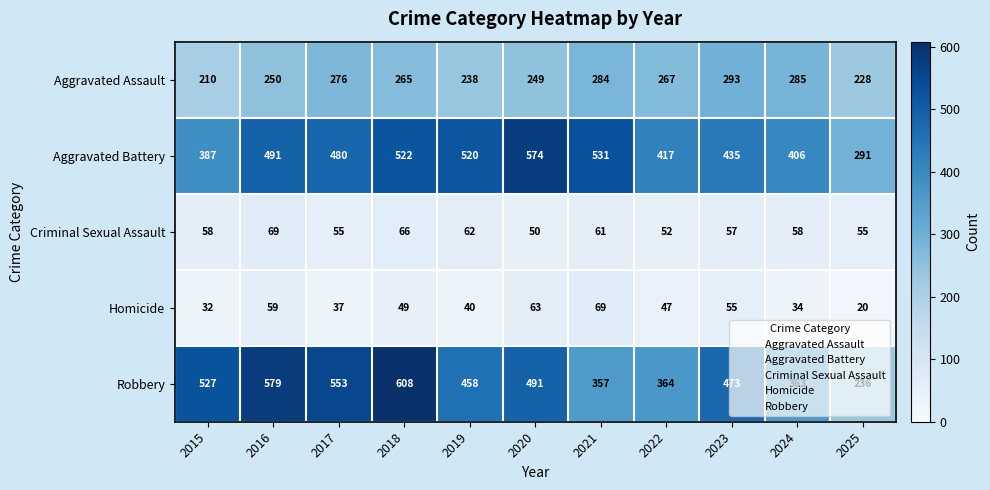

Between 2018 and 2024, which series saw the biggest shift?

Robbery